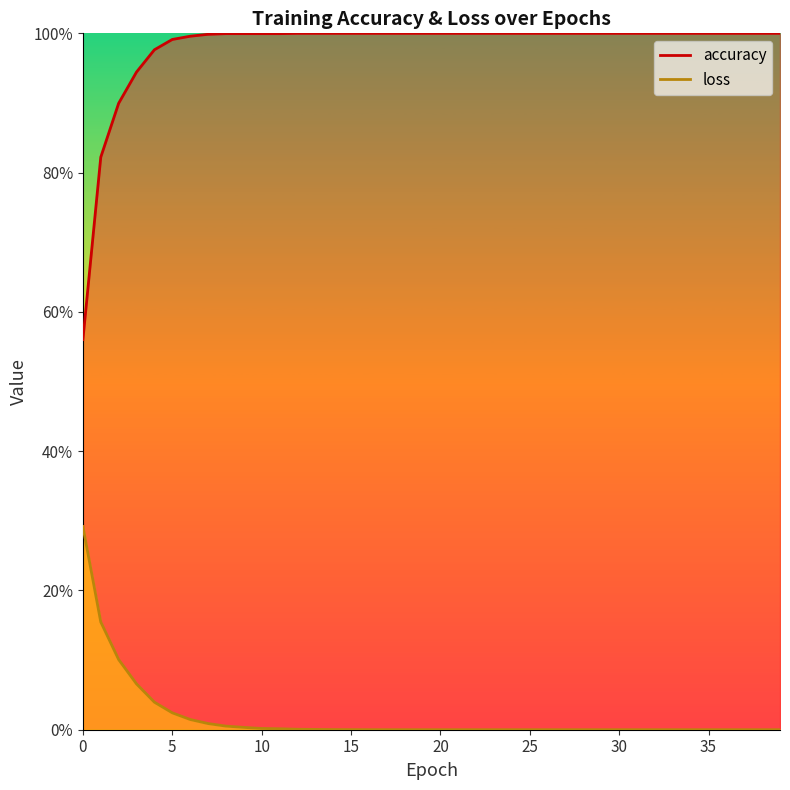

True or false: loss and accuracy cross at least once.

False